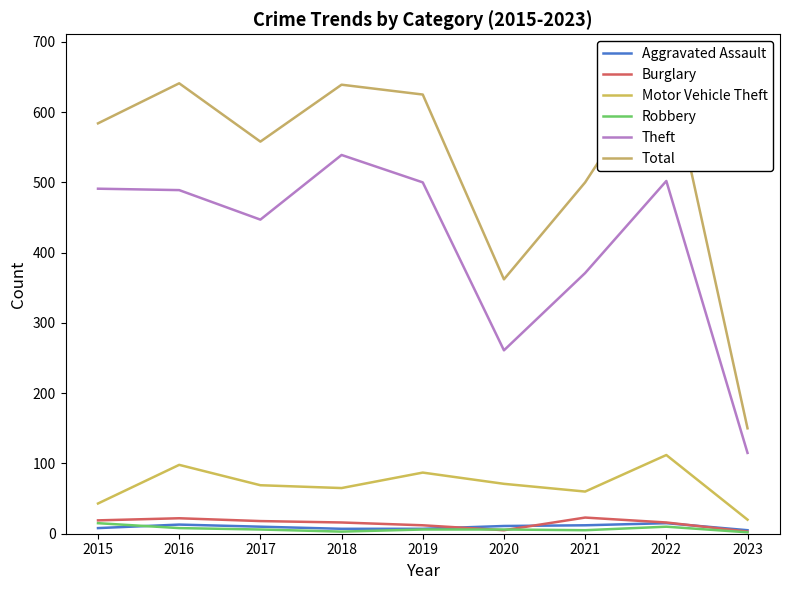

What is the sum of all Motor Vehicle Theft values?

625